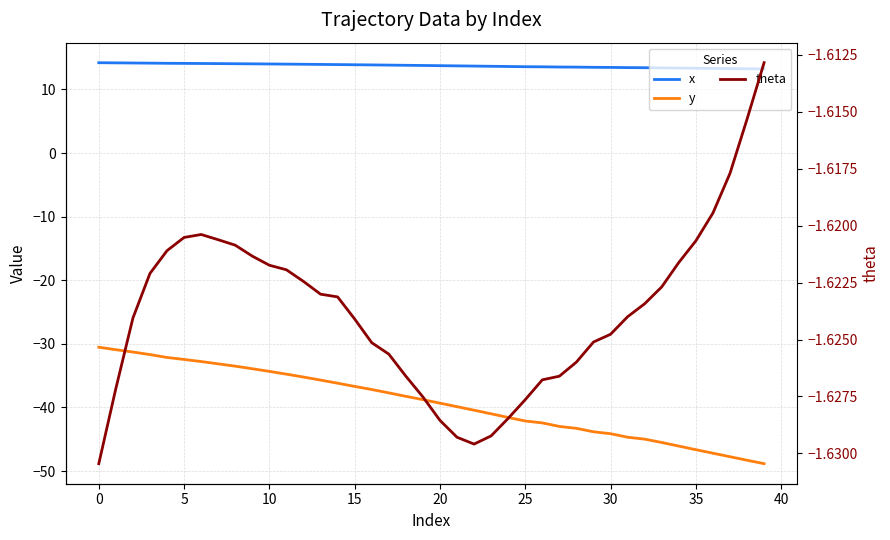

Between 11 and 36, which series saw the biggest shift?

y